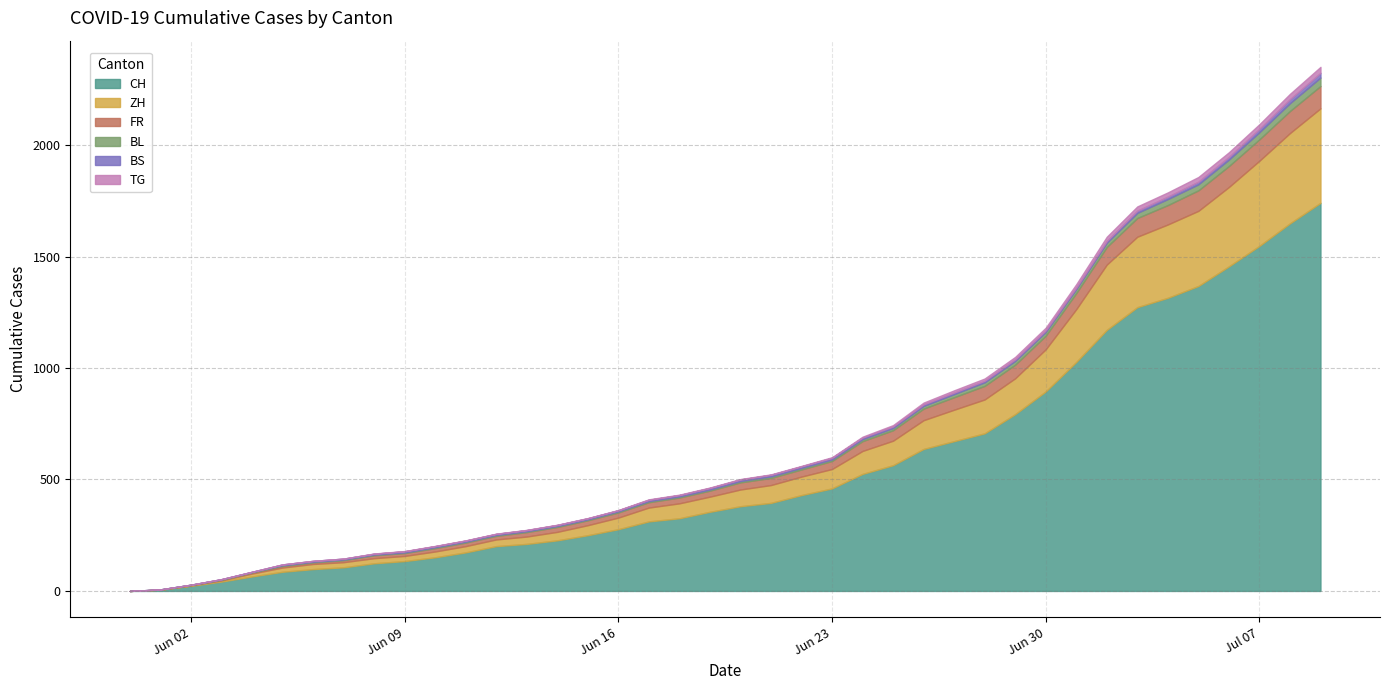

At which label is TG closest to 13?

2020-06-30